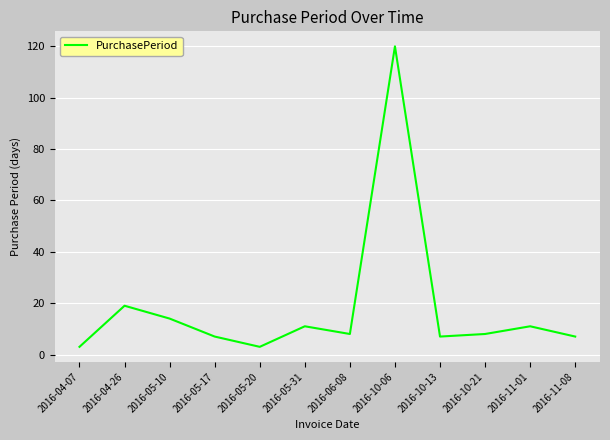

Reading right to left, extract all data points from this chart.

2016-11-08=7	2016-11-01=11	2016-10-21=8	2016-10-13=7	2016-10-06=120	2016-06-08=8	2016-05-31=11	2016-05-20=3	2016-05-17=7	2016-05-10=14	2016-04-26=19	2016-04-07=3